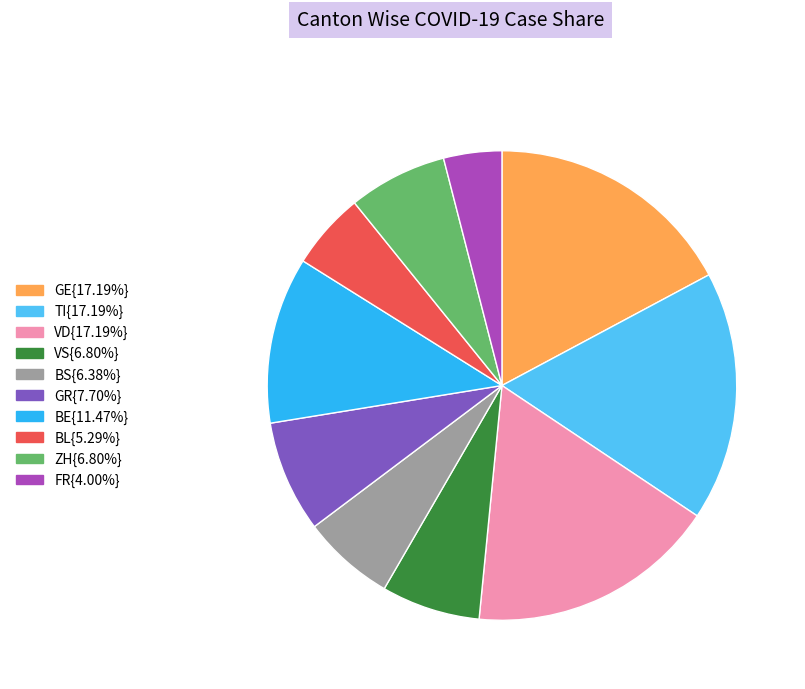

Is there any slice that represents more than half of the pie?

No